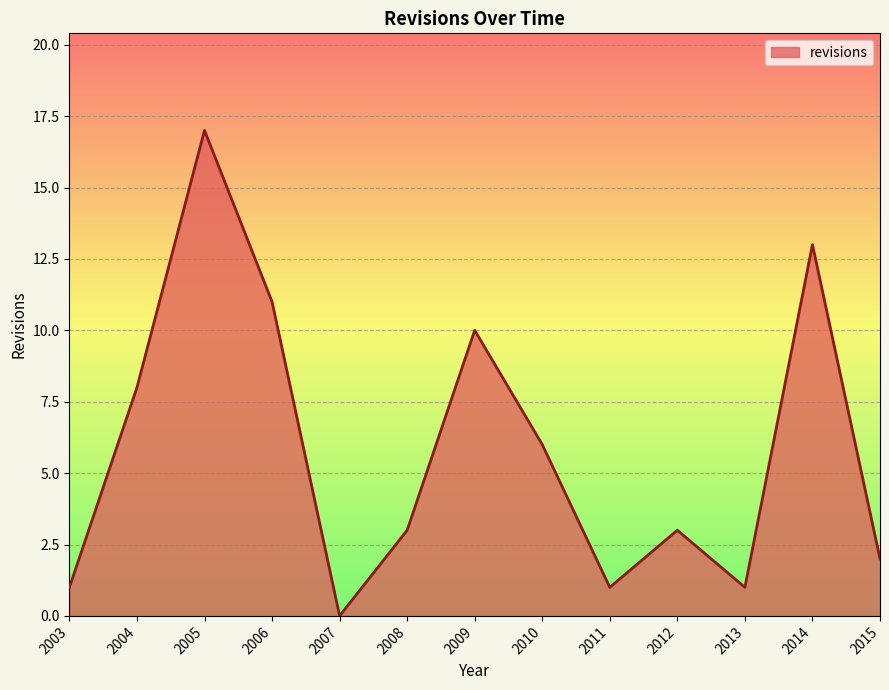

What is the difference between the values at 2012 and 2007?

3